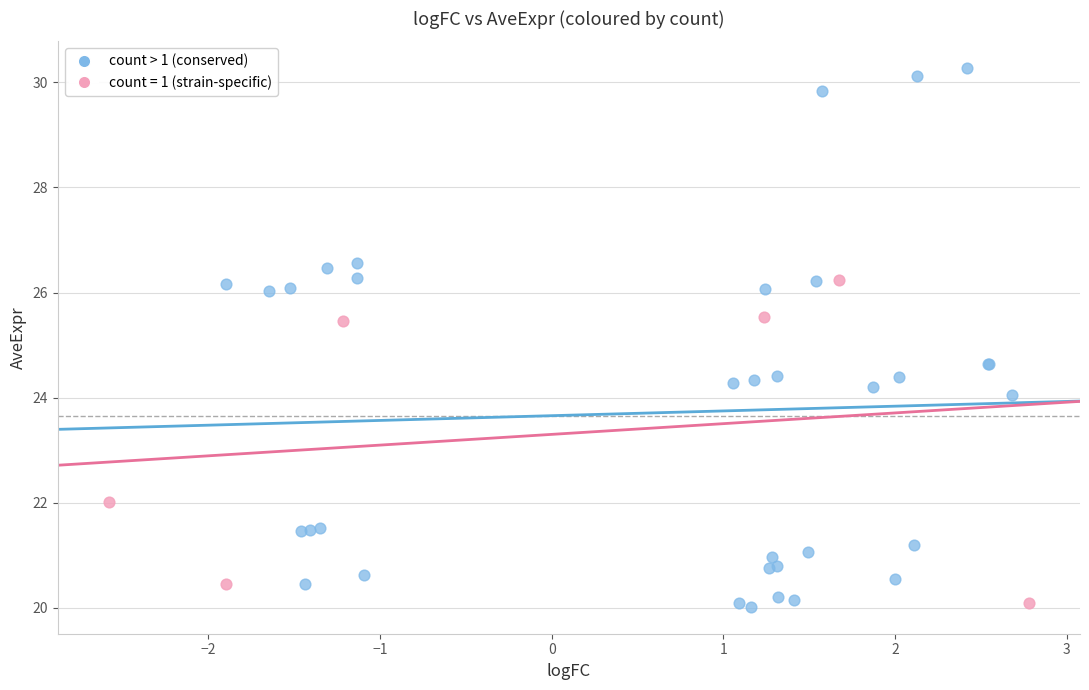

Which series reaches the maximum Y coordinate?

count > 1 (conserved)